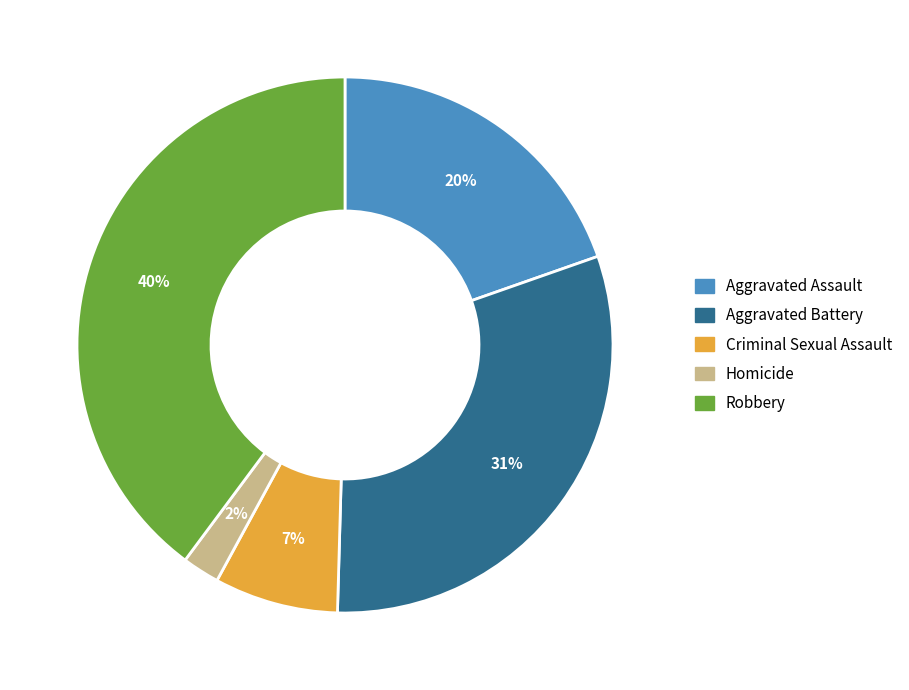

Which has a higher value, Aggravated Battery or Homicide?

Aggravated Battery